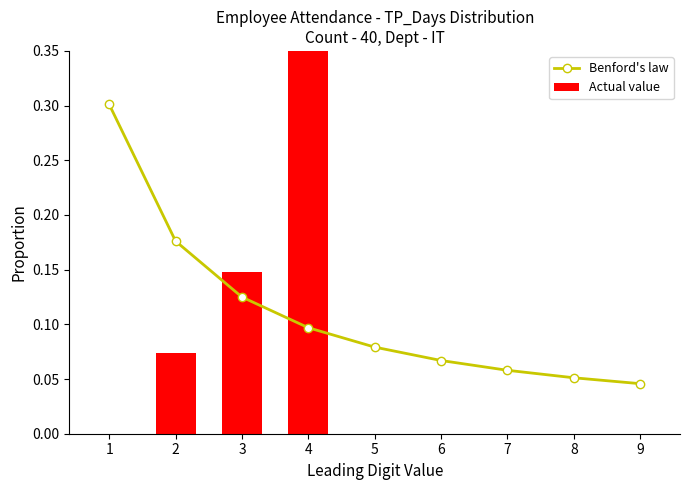

Is it true that Benford's law equals 0.0 at 7?

False